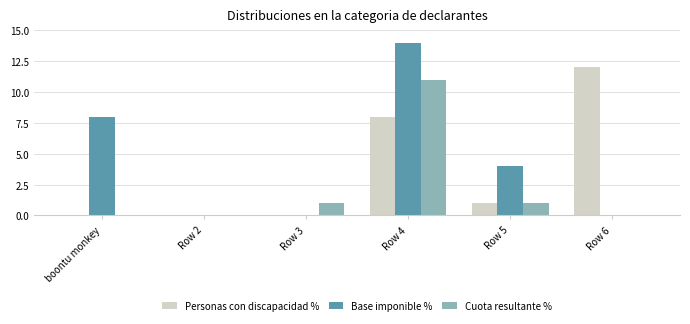

Count the number of data series in this chart.

3